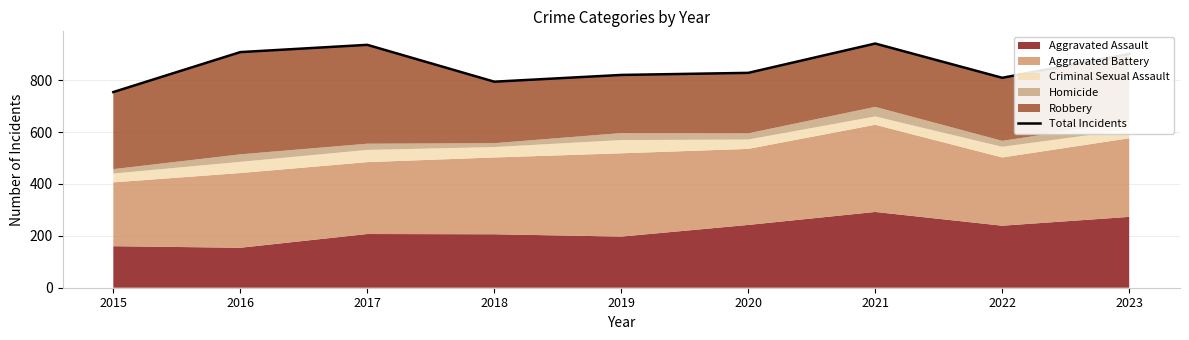

Reading left to right, extract all data points from this chart.

2015=754	2016=908	2017=936	2018=794	2019=820	2020=828	2021=941	2022=809	2023=901